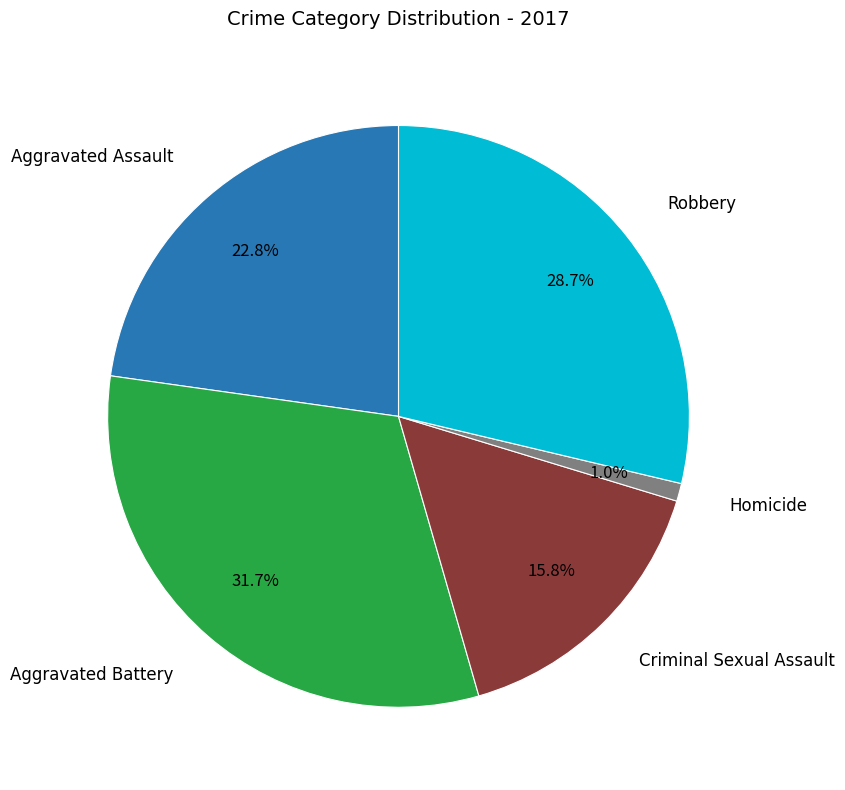

Is there any slice that represents more than half of the pie?

No